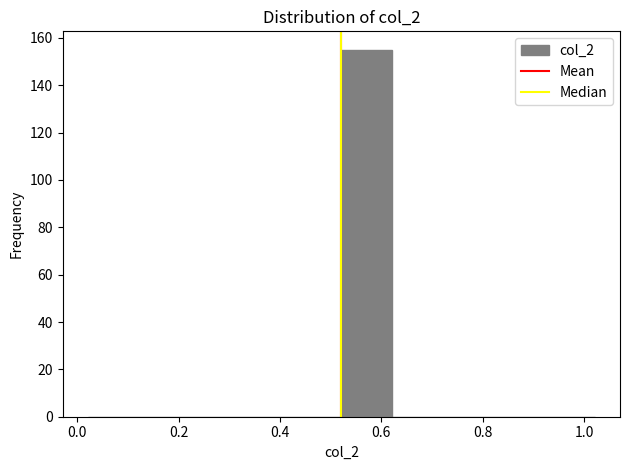

Reading left to right, list every bar in this chart as the range it spans on the x-axis followed by its height. Neither the bar edges nor the heights are printed on the chart, so give them approximately, as read against the axes.

0.02 to 0.12: 0
0.12 to 0.22: 0
0.22 to 0.32: 0
0.32 to 0.42: 0
0.42 to 0.52: 0
0.52 to 0.62: 156
0.62 to 0.72: 0
0.72 to 0.82: 0
0.82 to 0.92: 0
0.92 to 1.02: 0